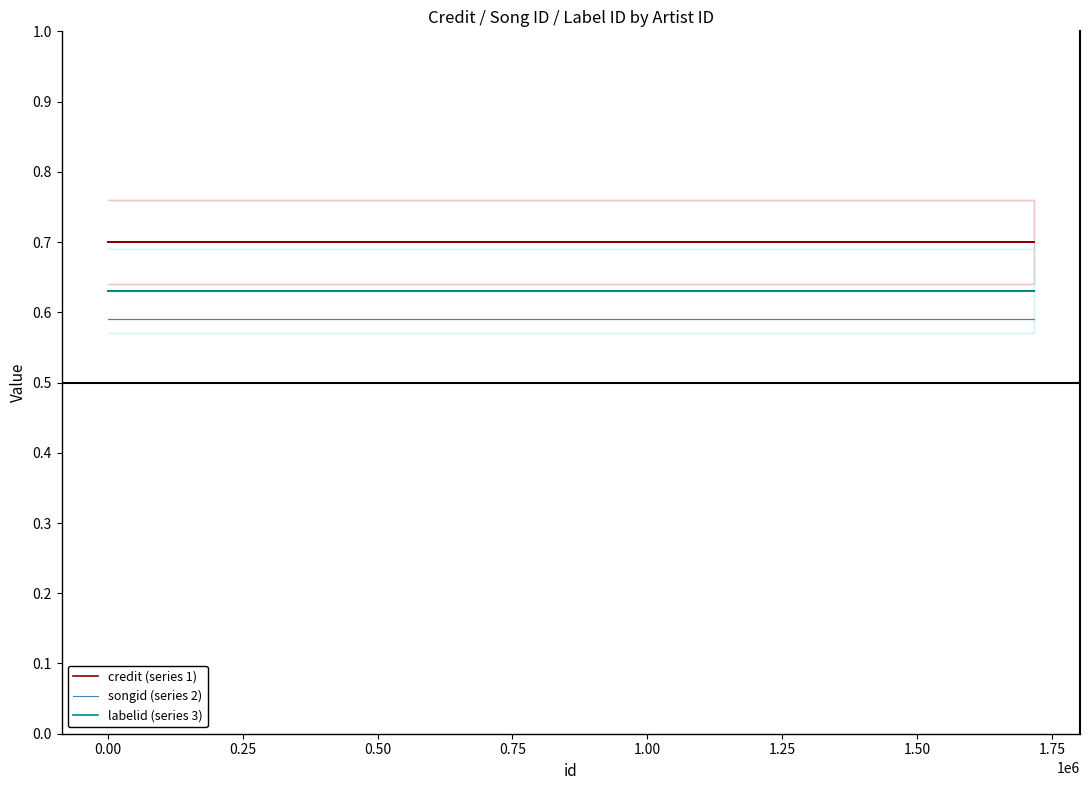

What is the smallest value displayed?

0.6